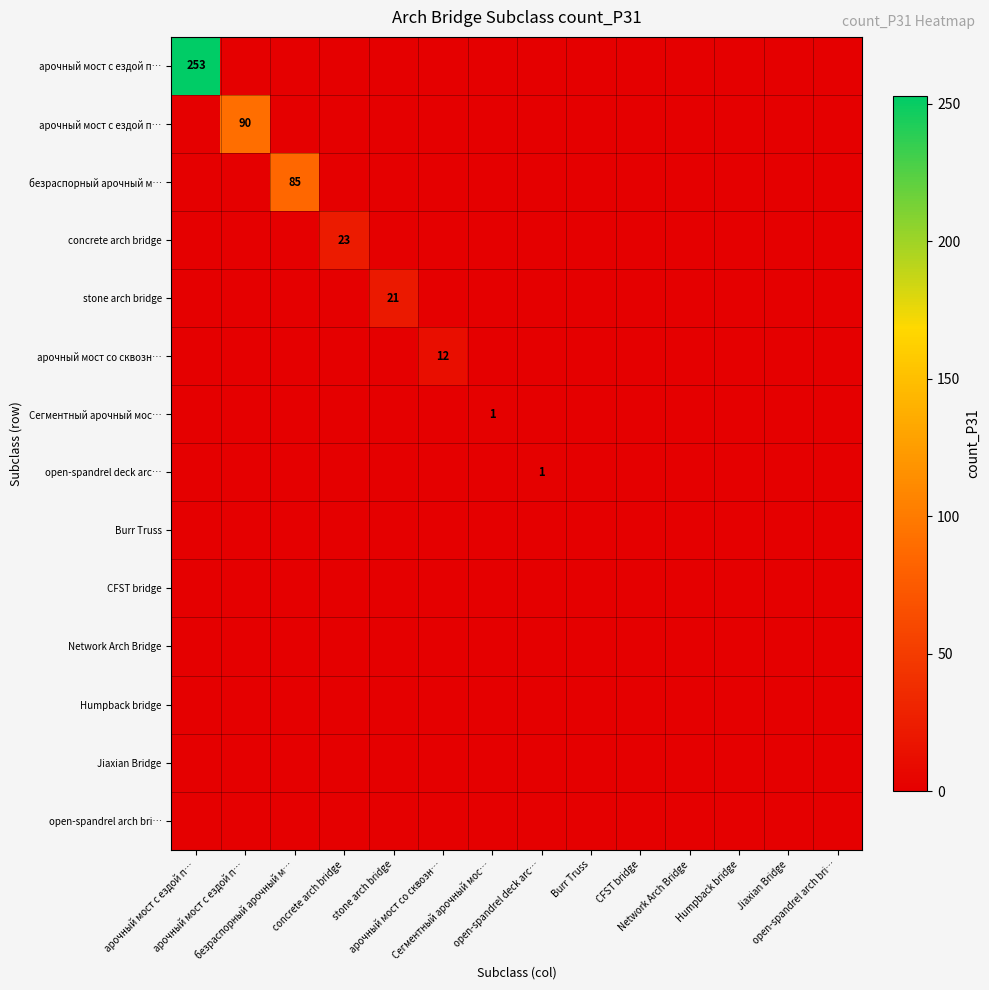

At how many categories does at least one series exceed 111?

1